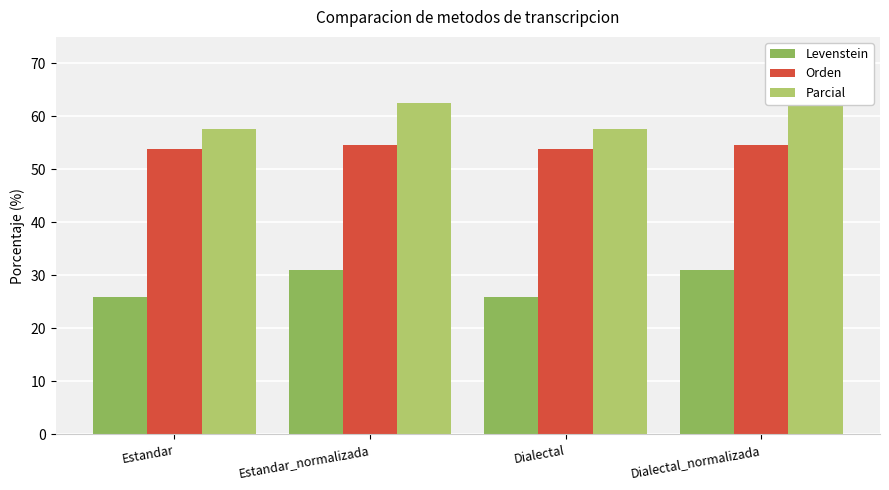

What are all the series names shown in the legend?

Levenstein, Orden, Parcial